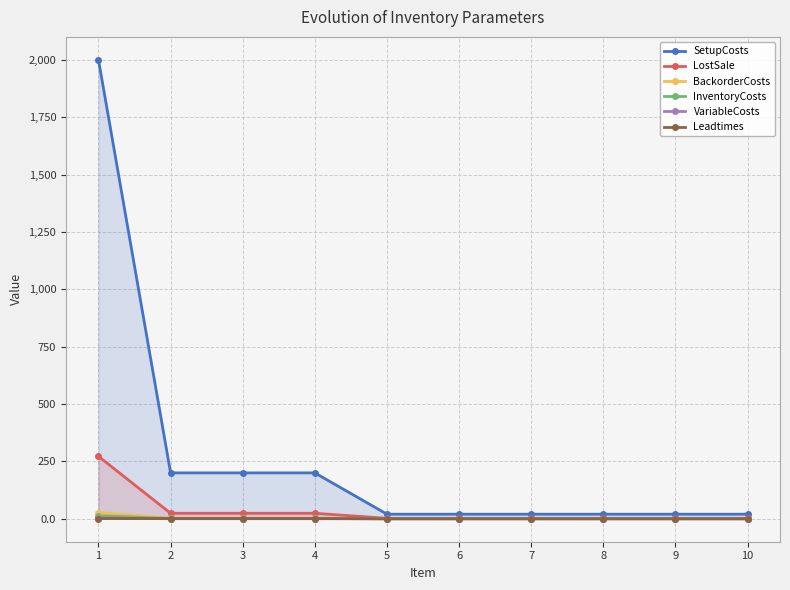

How many data points does each series have?

10